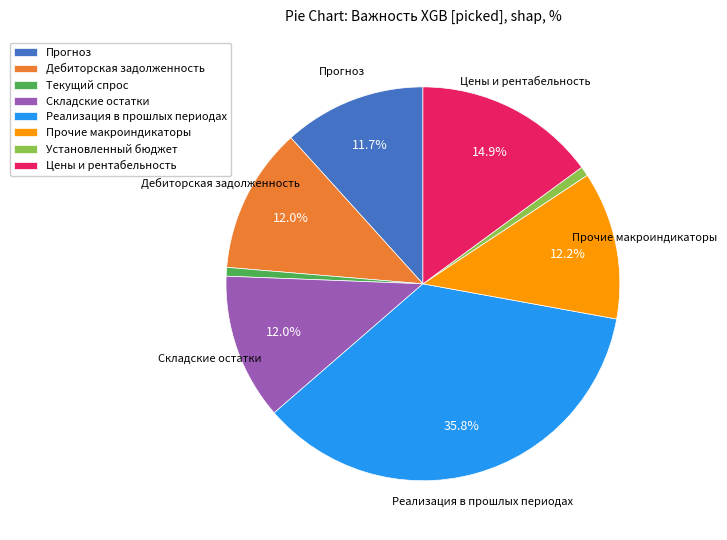

To the nearest percent, what portion does Установленный бюджет represent?

1%